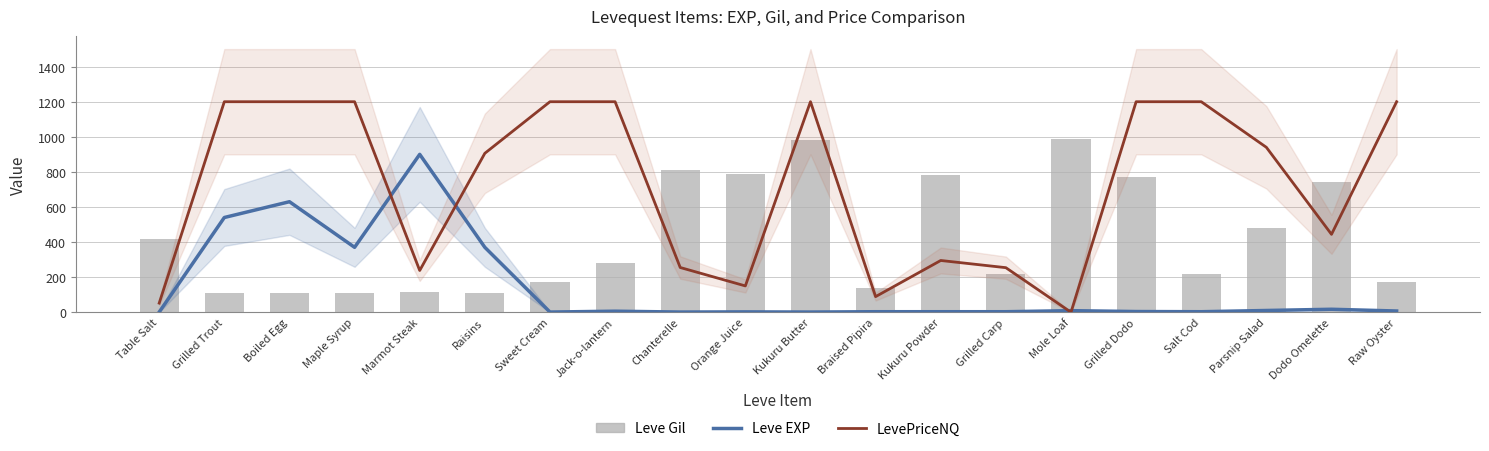

Reading right to left, transcribe all the data shown in this chart.

Leve EXP: 7	17	10	3	4	9	3	3	3	1	2	1	6	1	370	900	370	630	540	1
LevePriceNQ: 1200	444	940	1200	1200	0	254	295	89	1200	150	255	1200	1200	906	238	1200	1200	1200	52
Leve Gil: 170	740	480	220	770	990	220	780	140	980	790	810	280	170	112	113	112	112	112	420